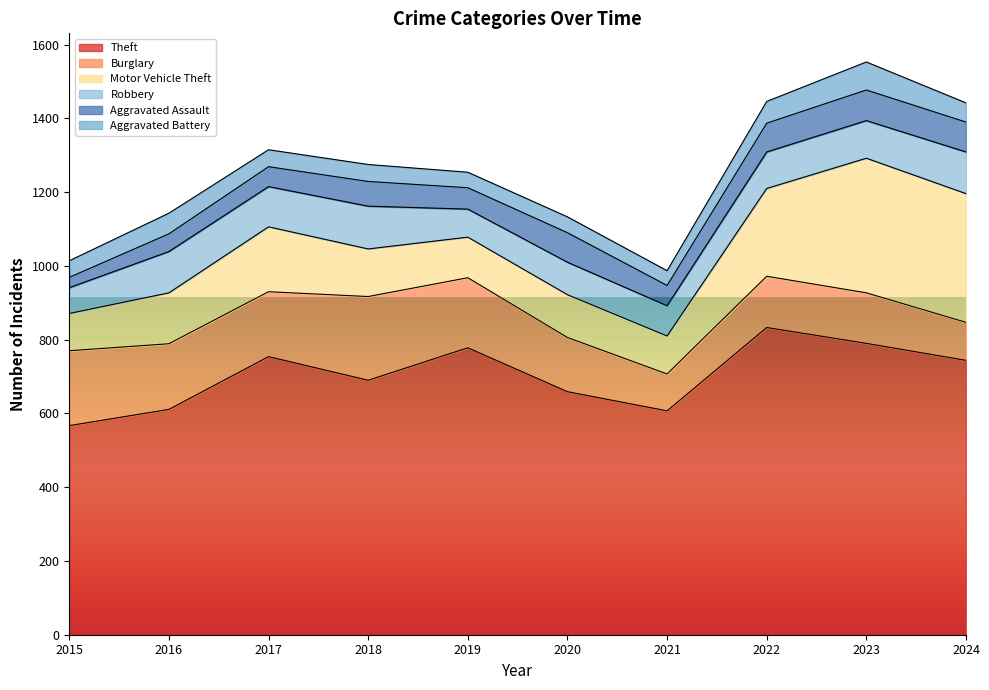

Does the chart have visible grid lines?

No